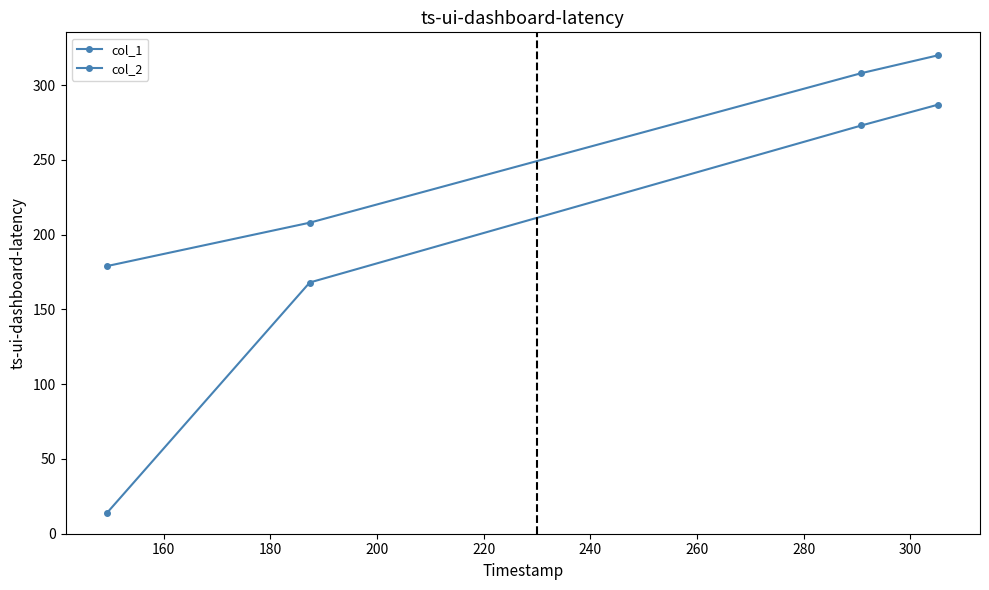

How many values in the col_2 series are below 308?

2